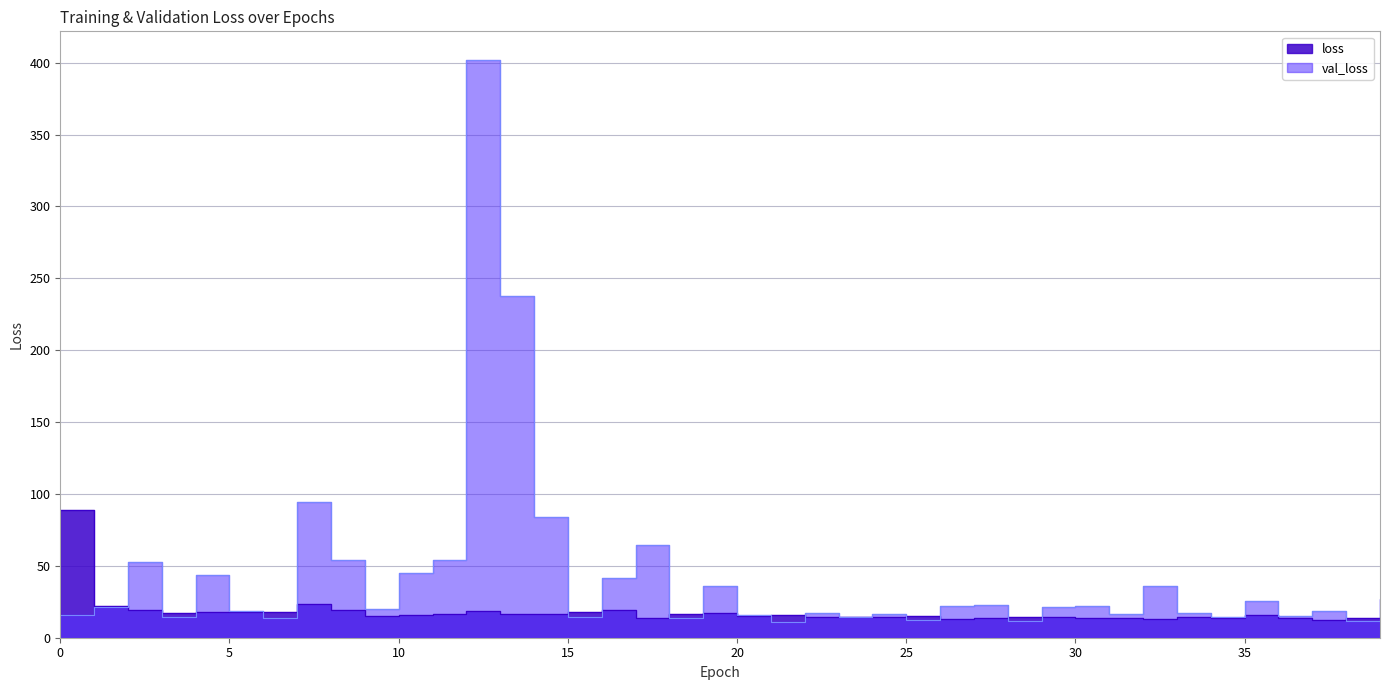

What is the minimum value for loss?

12.4